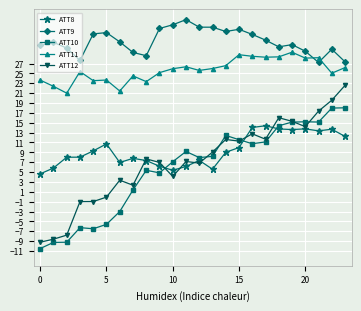

List the series in order of their peak value, highest first.

ATT9, ATT11, ATT12, ATT10, ATT8